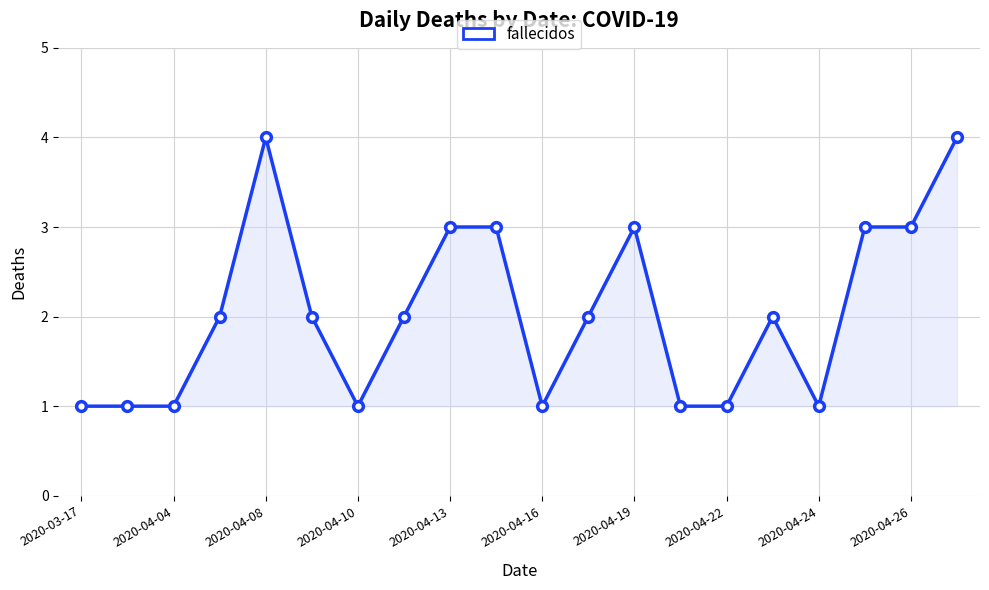

True or false: there are more than 1 points higher than both neighbors.

True